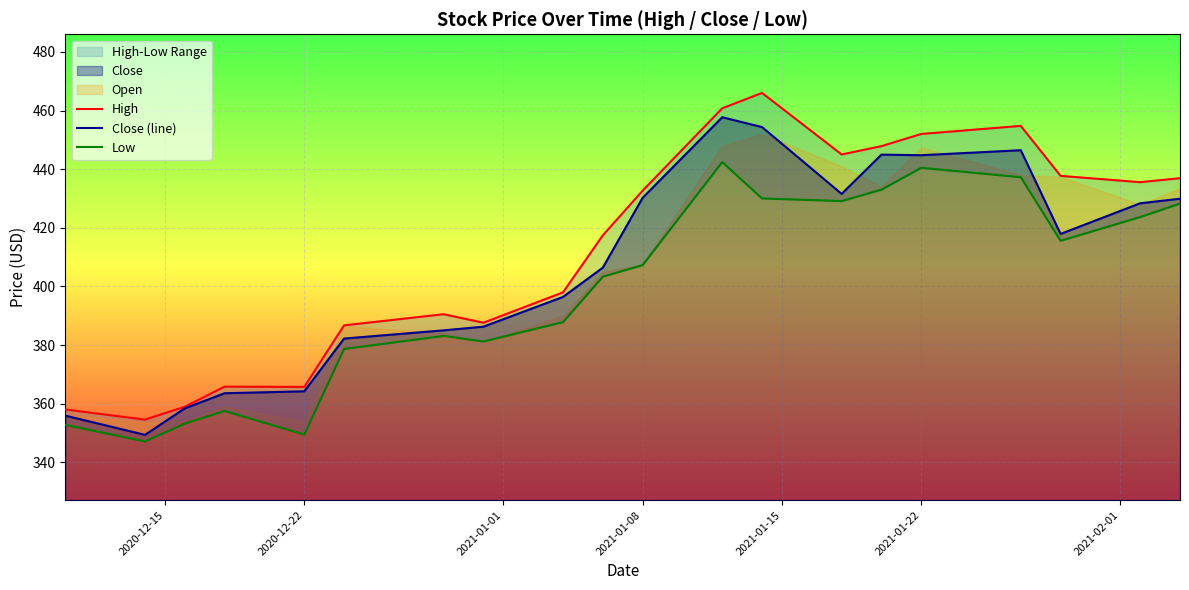

True or false: Close (line) and Low cross at least once.

False